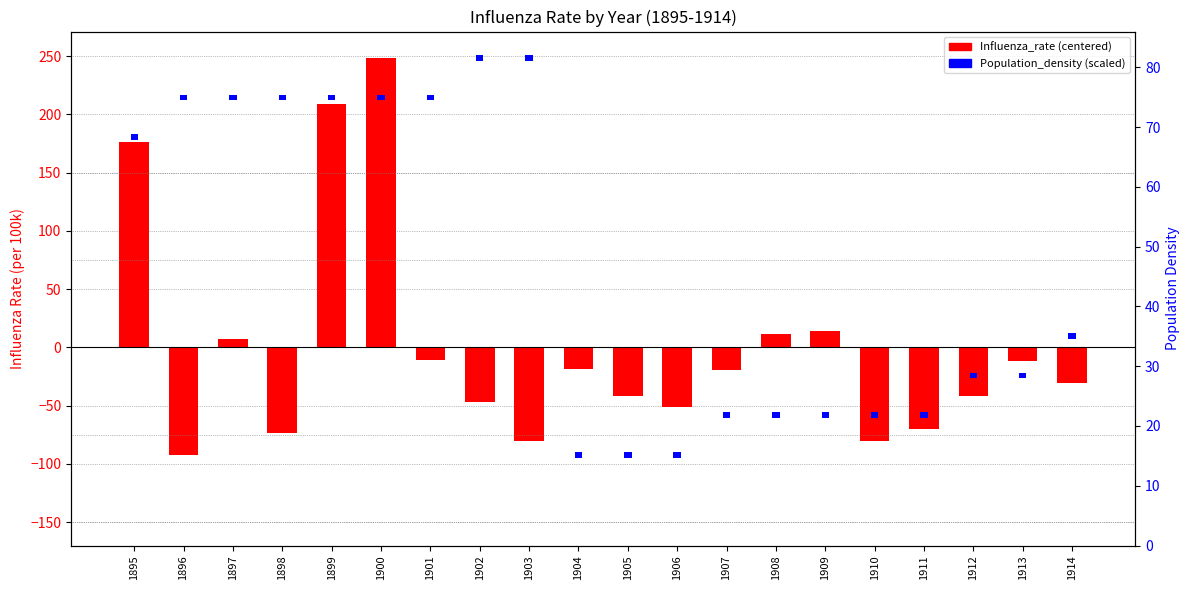

What is the maximum value shown in the chart?

248.6